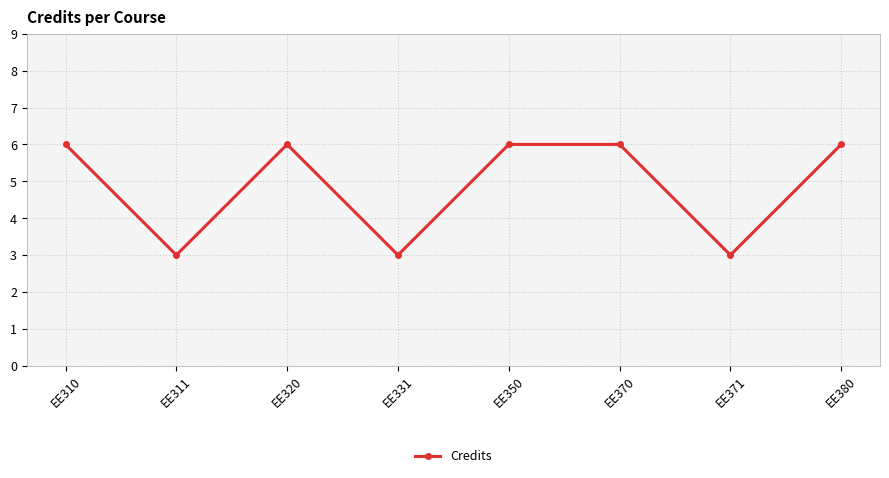

What is the average value?

5